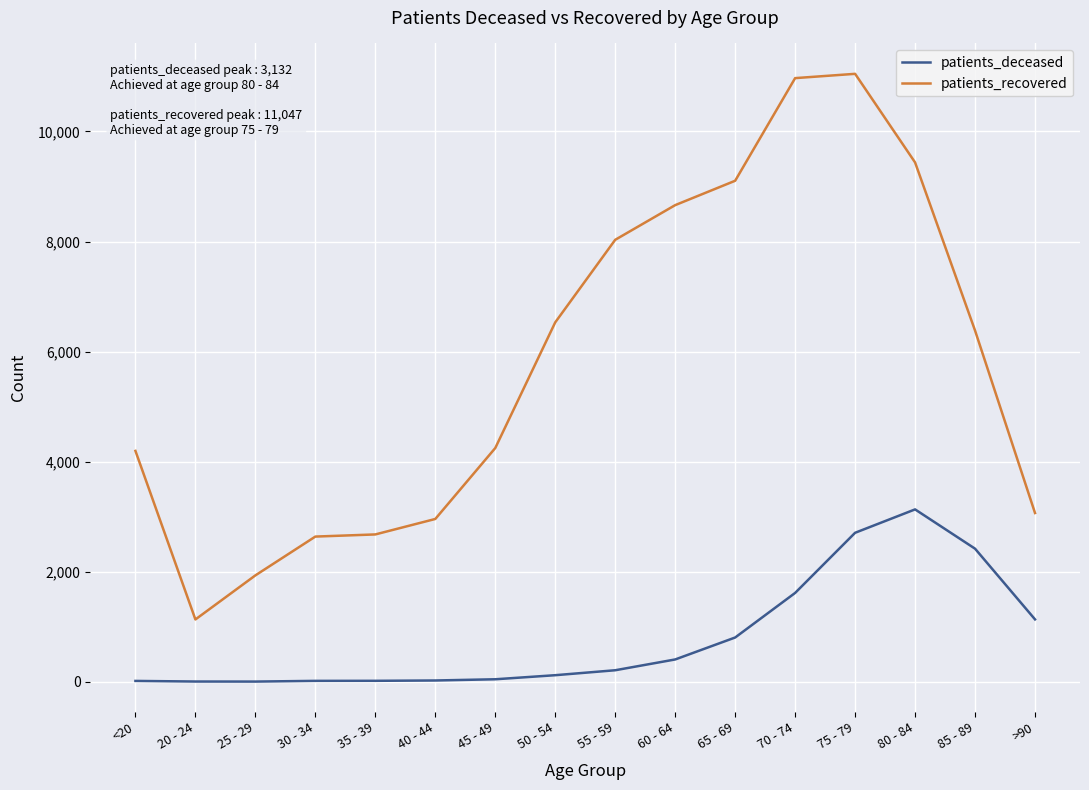

The value of patients_deceased at 40 - 44 is 23. True or false?

True